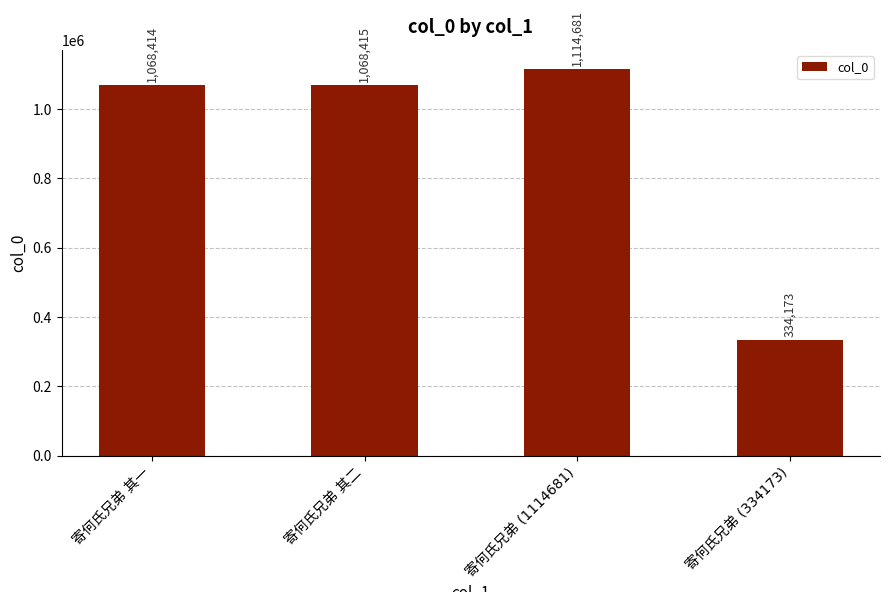

What is the difference between the maximum and second lowest values?

46267